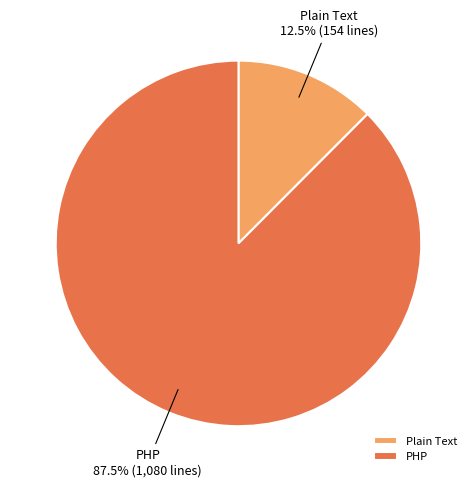

What percentage is NOT represented by Plain Text?

87.5%